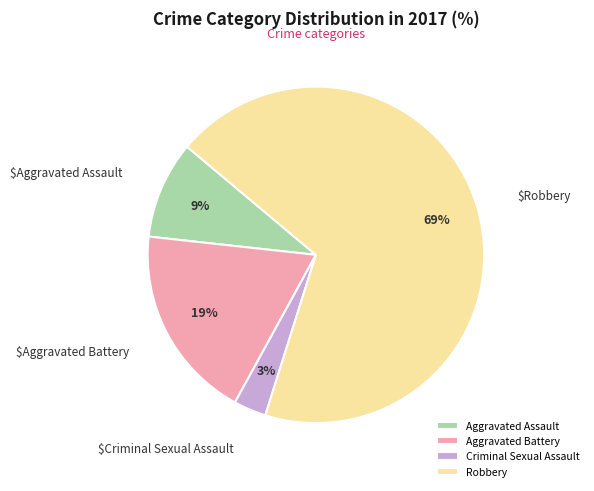

To the nearest percent, what percentage of the pie is Aggravated Assault?

9%